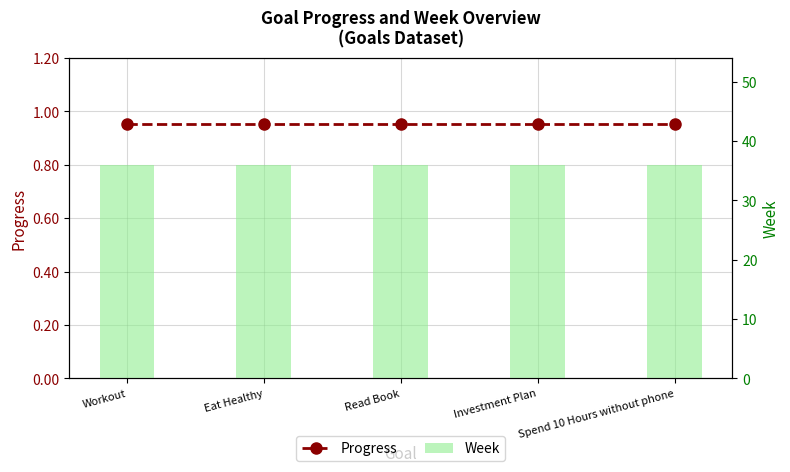

Which label corresponds to the largest value in the chart?

Workout